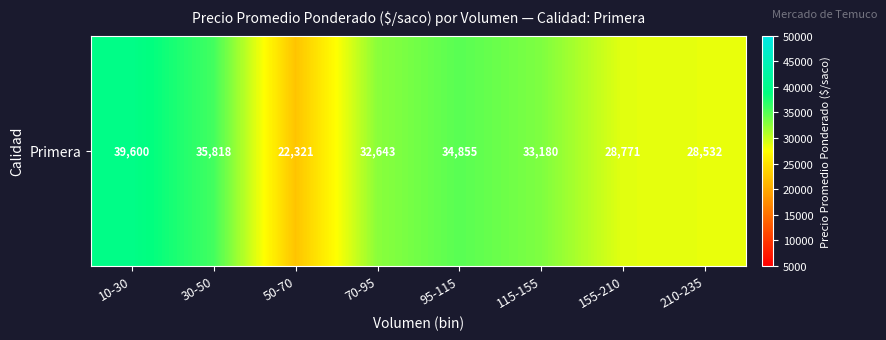

What is the smallest value displayed?

22321